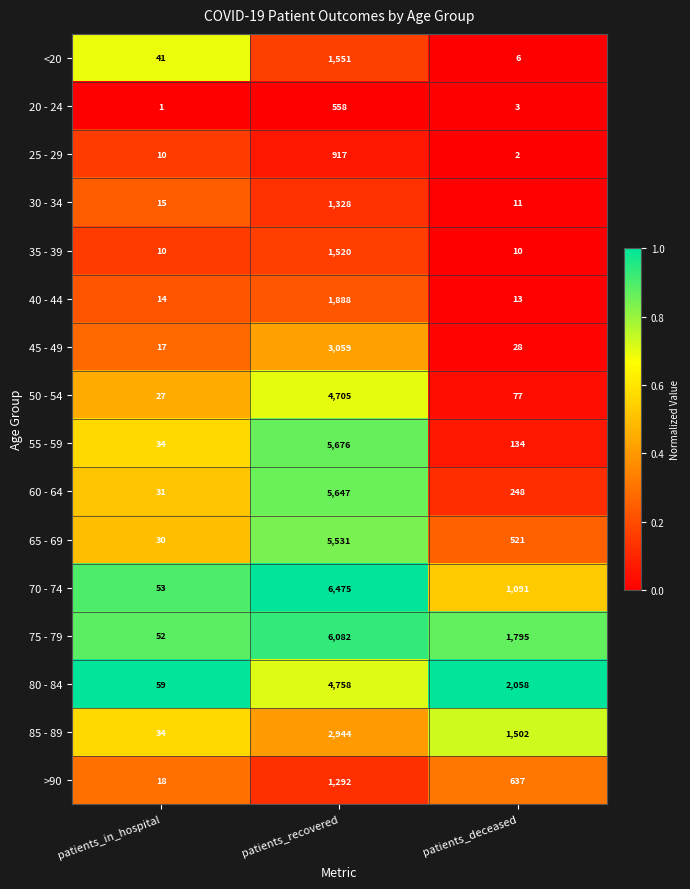

At which category is the sum across all series the highest?

patients_recovered